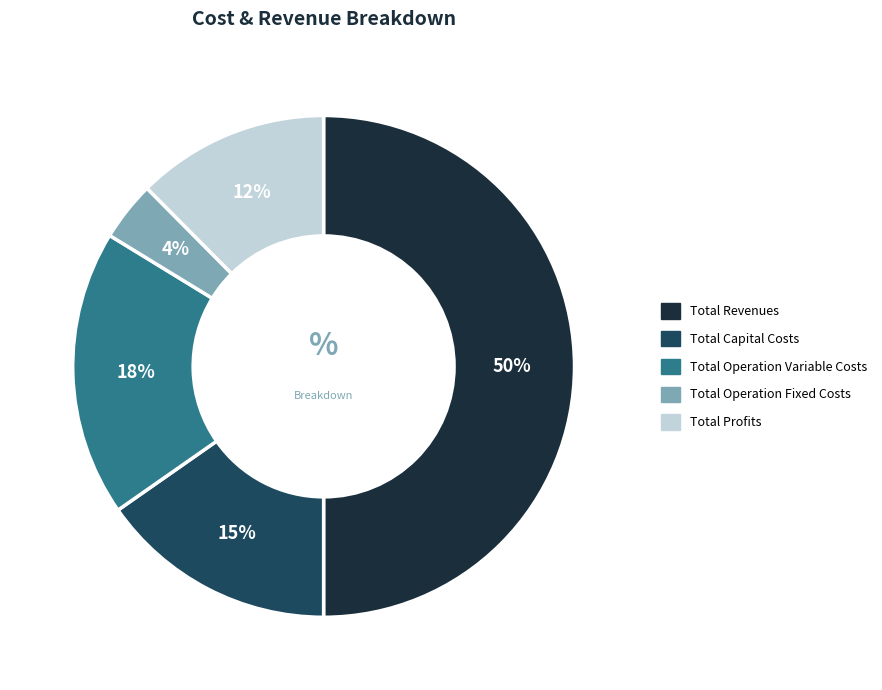

Between Total Profits and Total Operation Fixed Costs, which is larger?

Total Profits